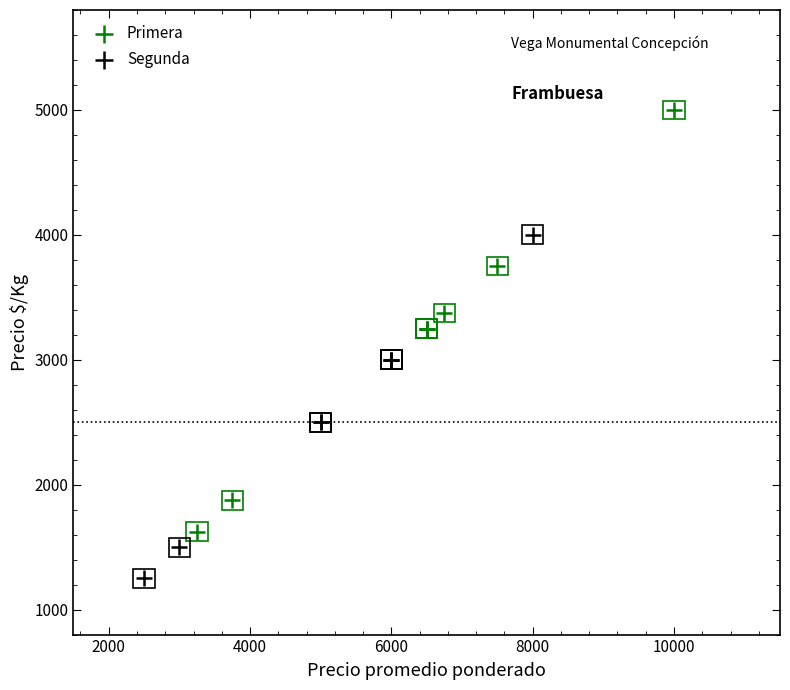

Which series has the widest spread of Y values?

Primera